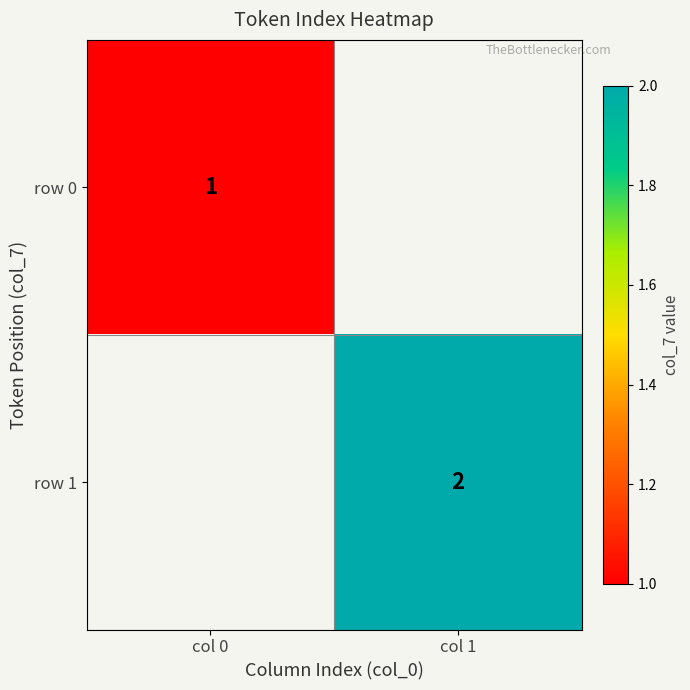

The row 1 series shows 4 at col 1. True or false?

False